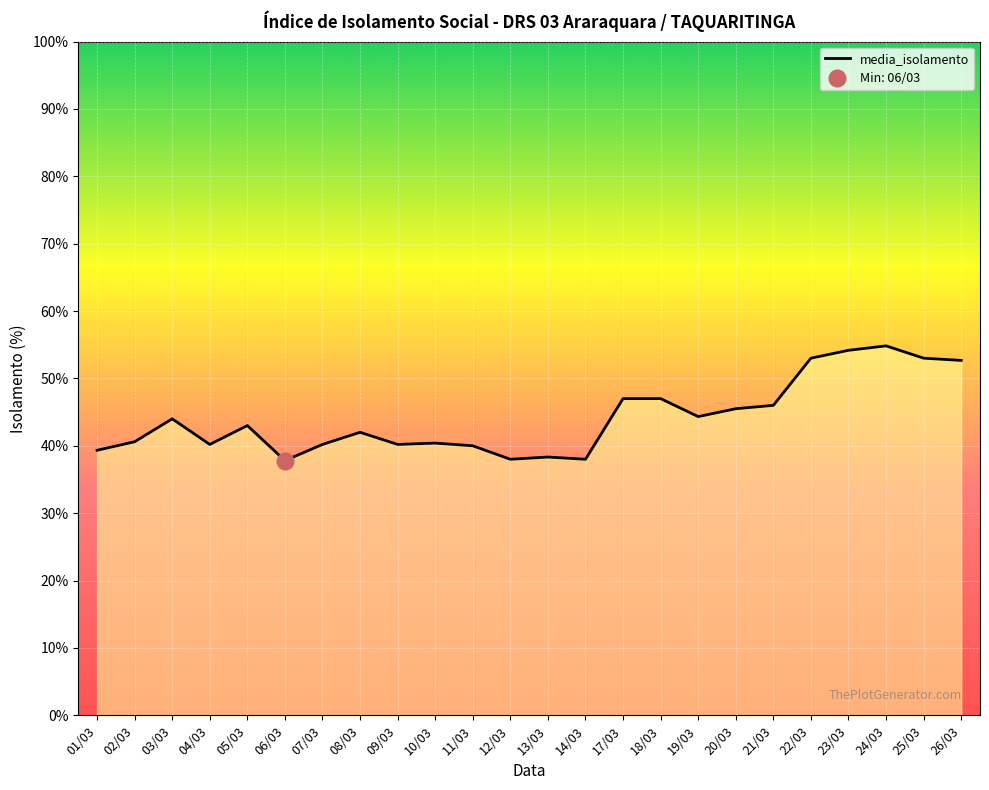

Is it true that the value at 05/03 is 65.3?

False